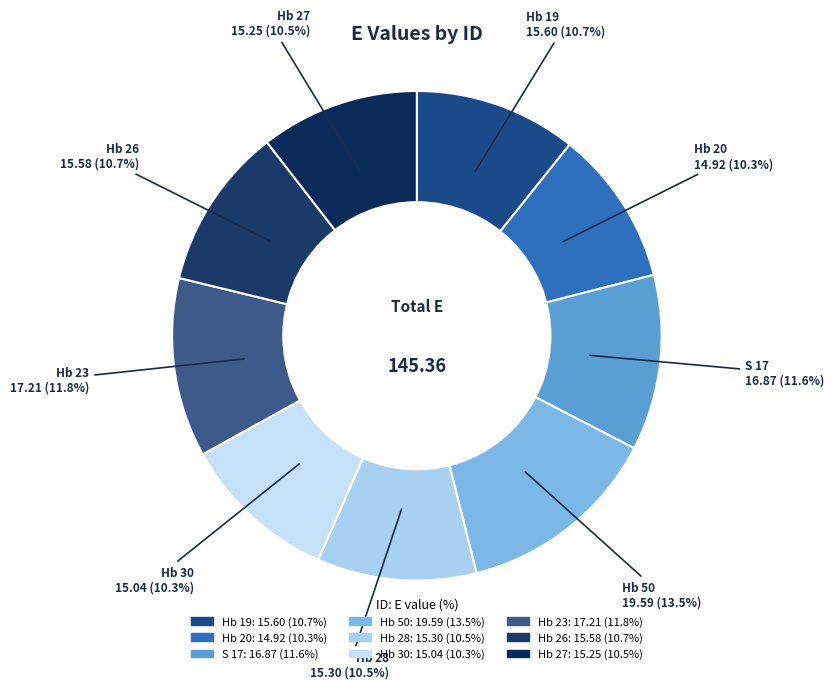

What percentage is NOT represented by Hb 26?

89.3%